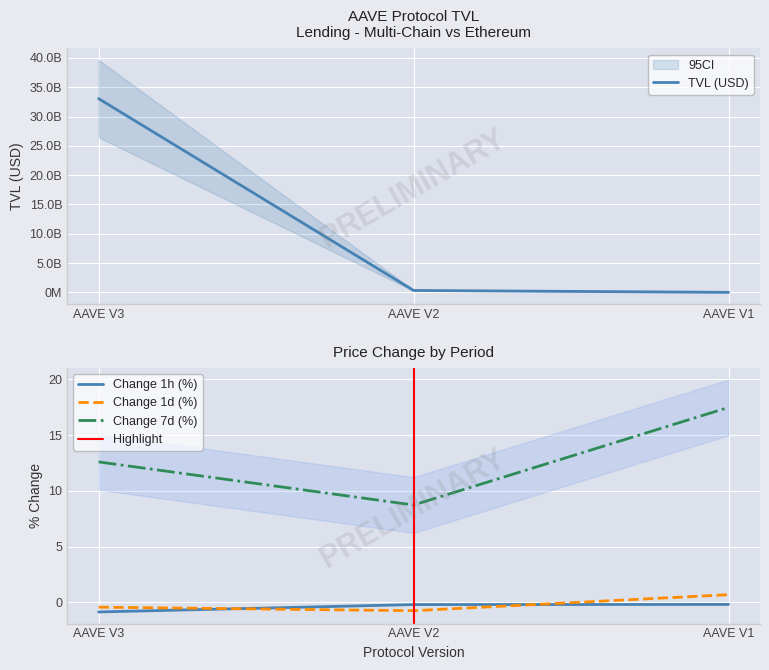

The change_7d series shows 17.5 at AAVE V1. True or false?

True